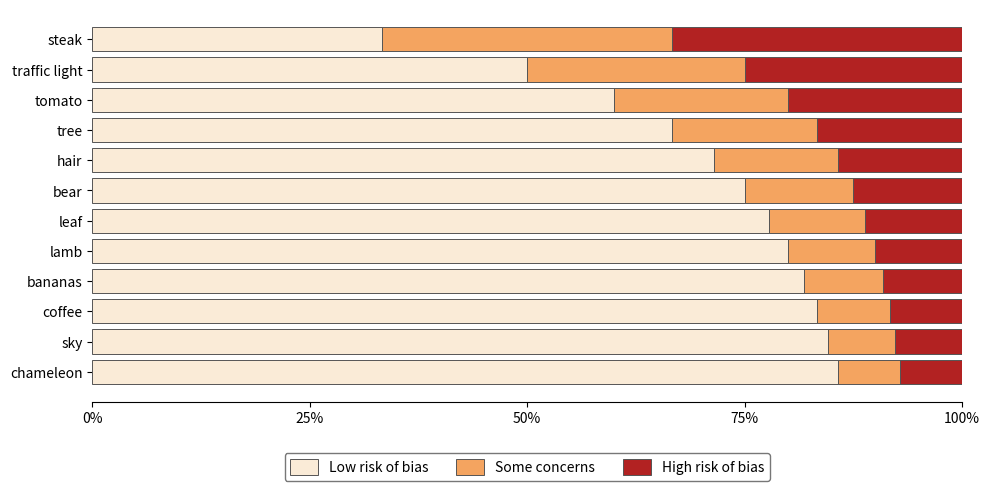

What is the highest value of the Low risk of bias series?

85.7